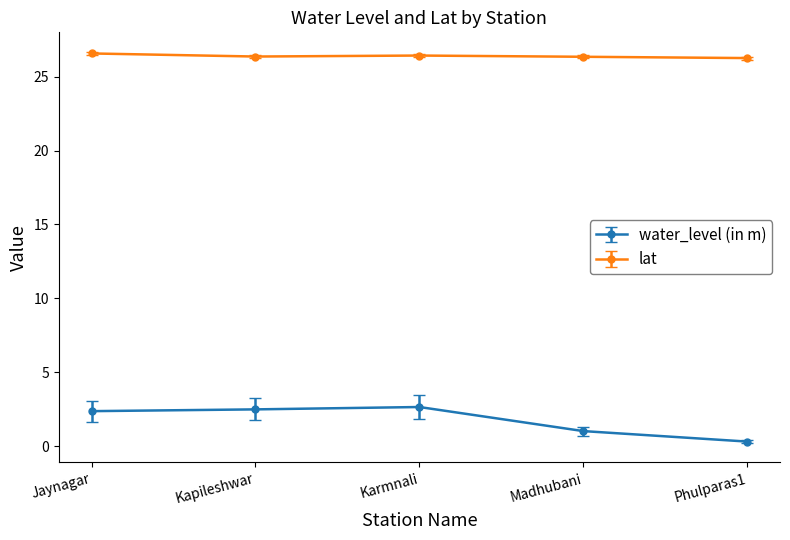

What is the maximum value shown in the chart?

26.6